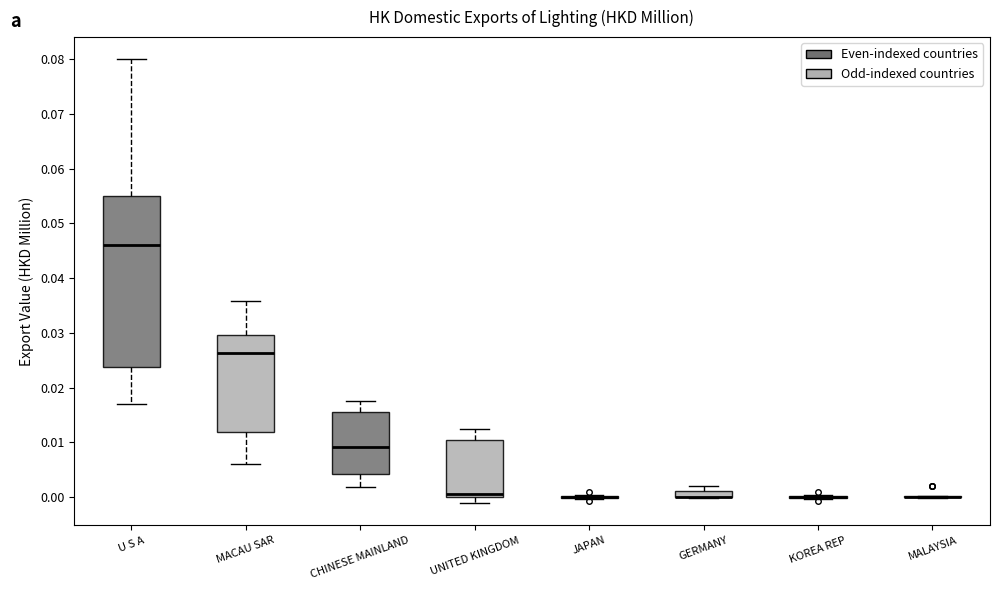

Where does the upper whisker of the box for MACAU SAR end on the y-axis? The values are not printed on the chart, so give them approximately, as read against the axis.

0.036